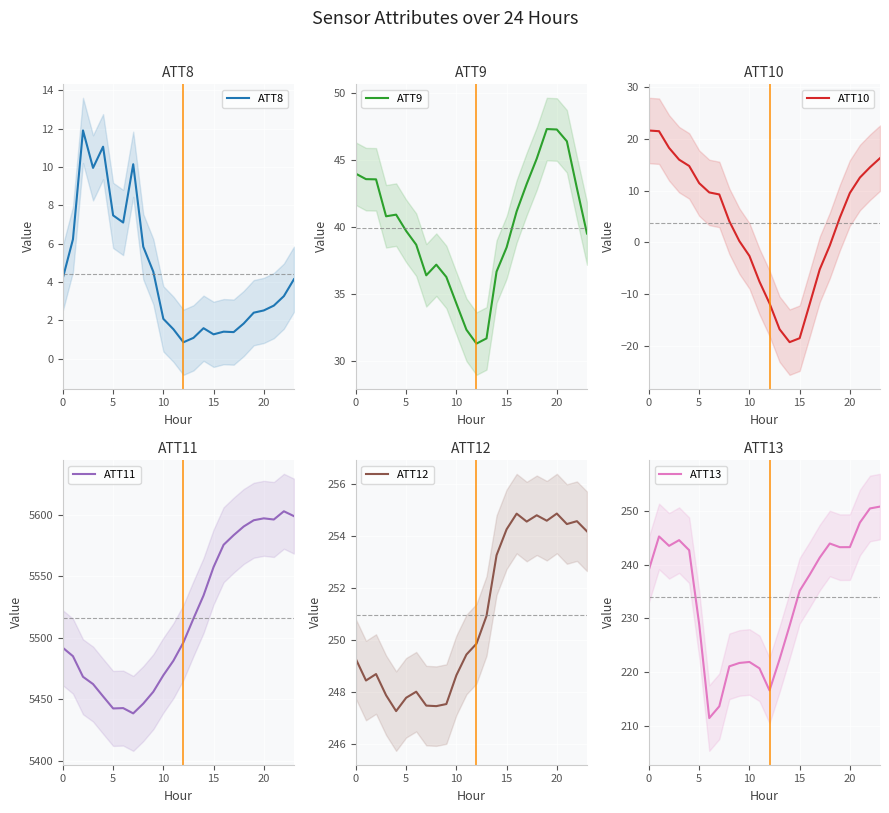

How many data points in ATT12 are above 249?

14